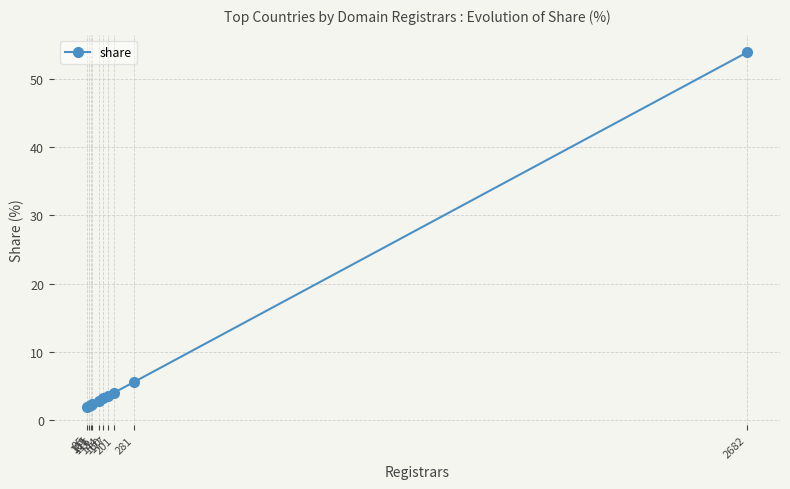

Rank the categories by value from highest to lowest.

2682, 281, 201, 177, 160, 144, 116, 111, 105, 95